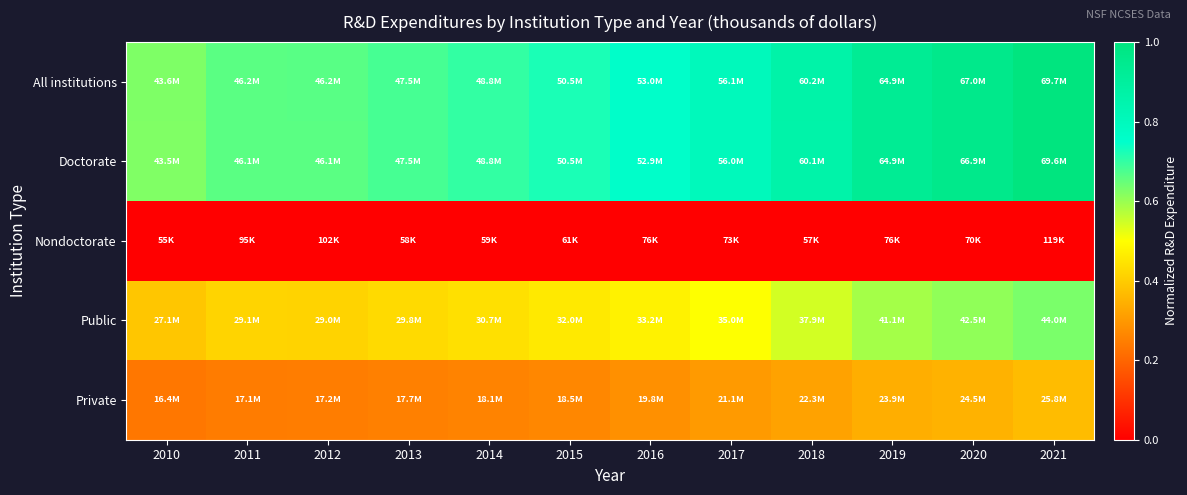

Which series has the largest total across all categories?

All institutions